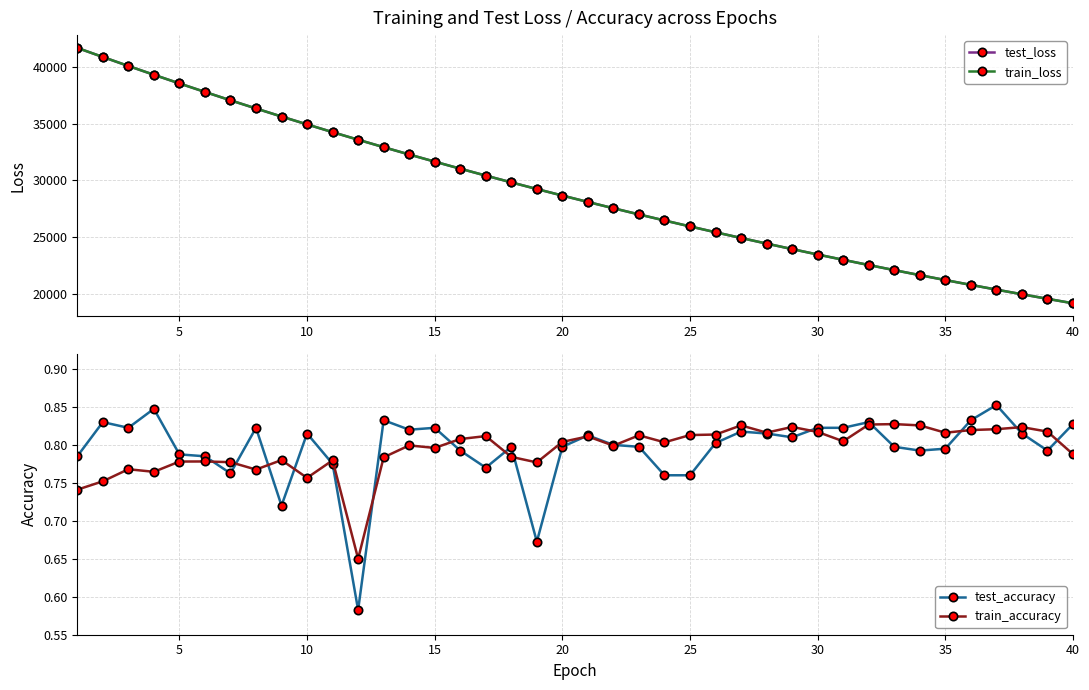

Does the chart display data point markers on the line(s)?

Yes